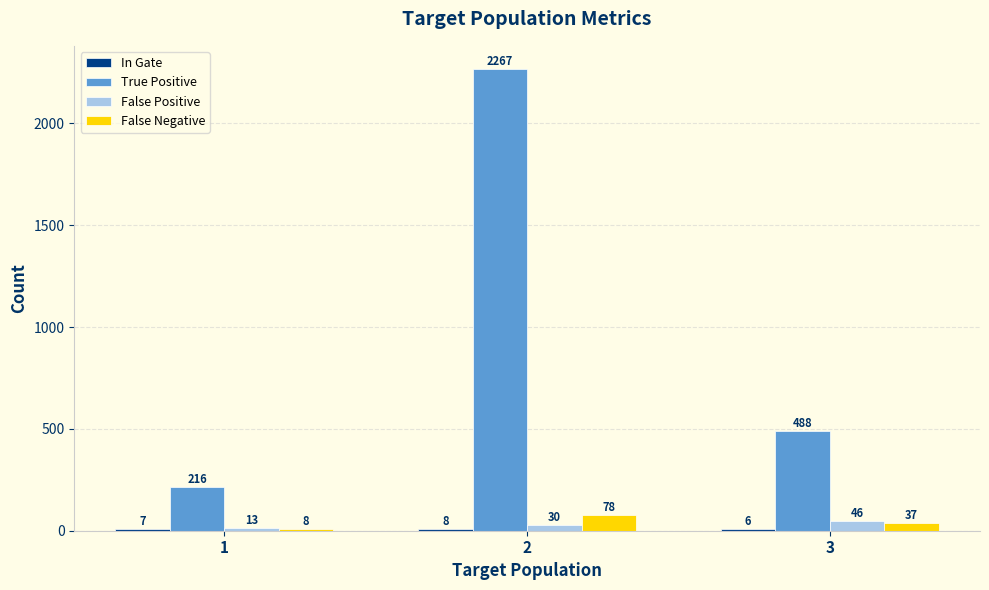

Between 2 and 3, which series saw the biggest shift?

True Positive